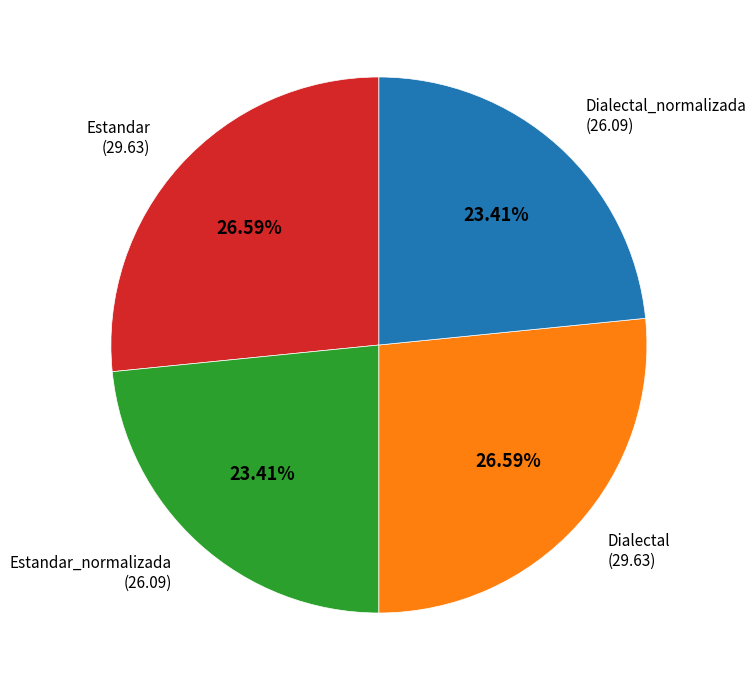

True or false: Estandar_normalizada accounts for 15% of the total.

False